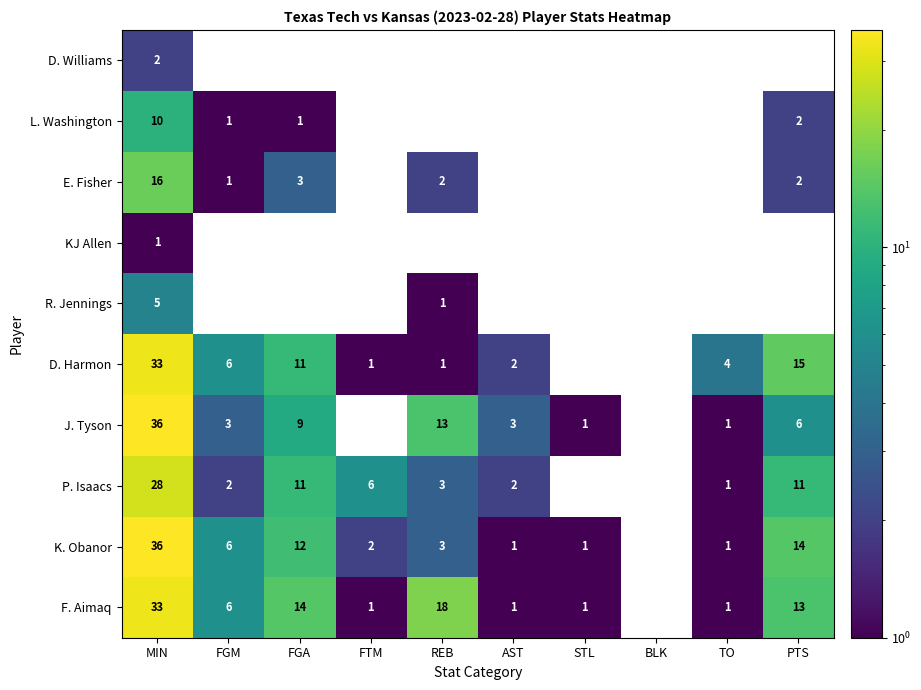

Which series changed the most between BLK and TO?

D. Harmon